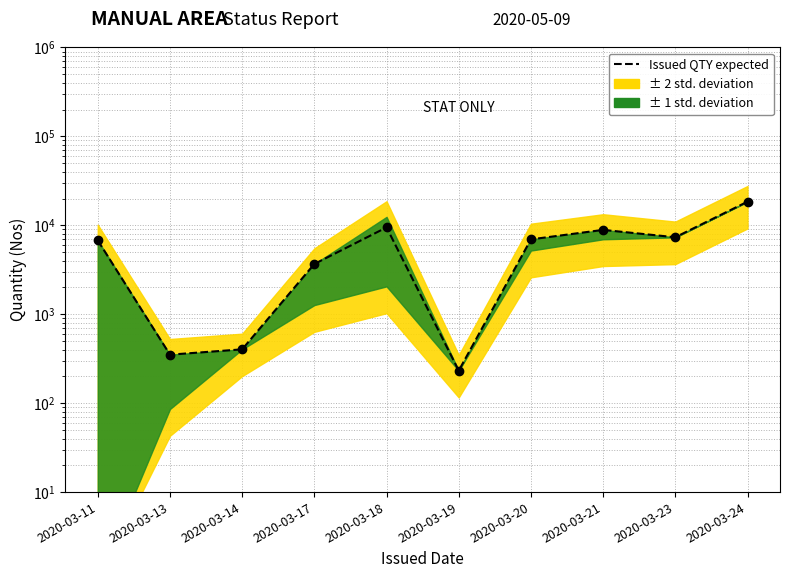

Reading left to right, list all the values displayed in this chart.

2020-03-11=6761	2020-03-13=351	2020-03-14=403	2020-03-17=3674	2020-03-18=9470	2020-03-19=232	2020-03-20=6950	2020-03-21=8881	2020-03-23=7338	2020-03-24=18443